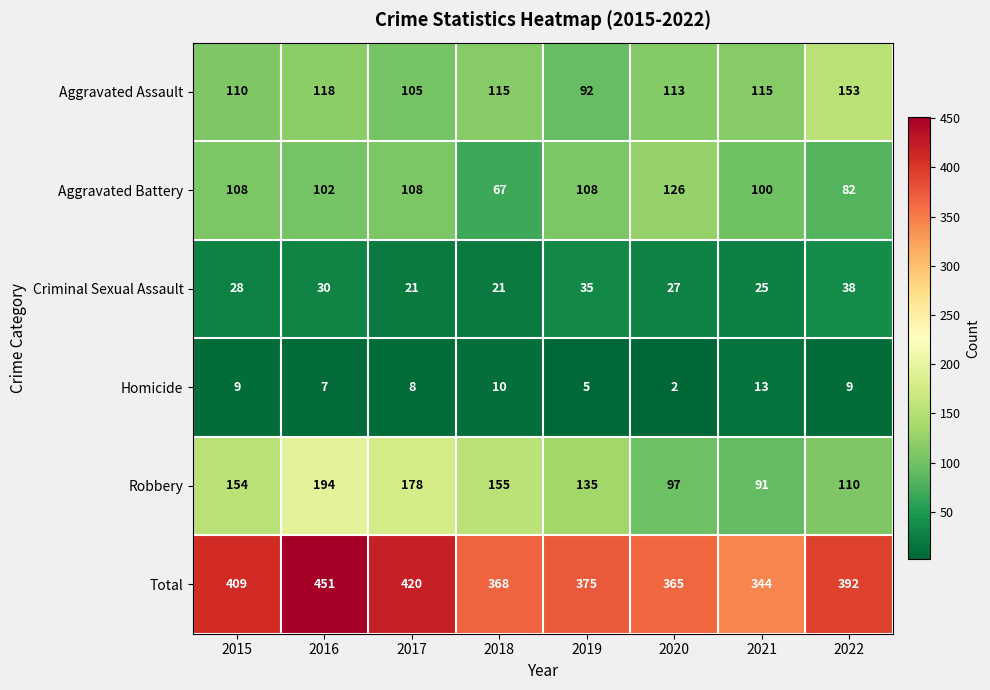

How many distinct data groups are displayed?

6